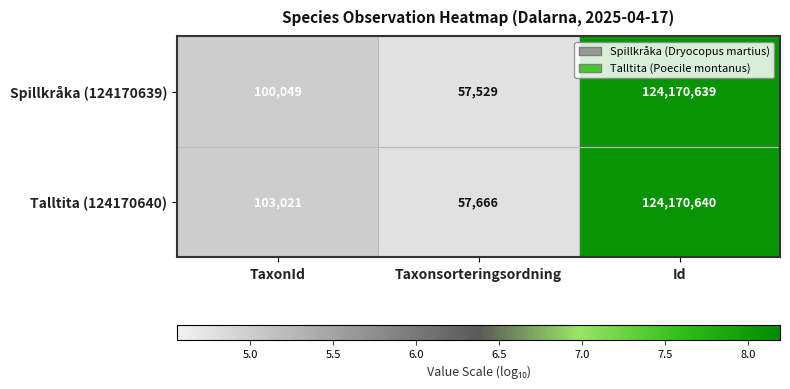

At Taxonsorteringsordning, list the series in order from smallest to largest.

Spillkråka (124170639), Talltita (124170640)